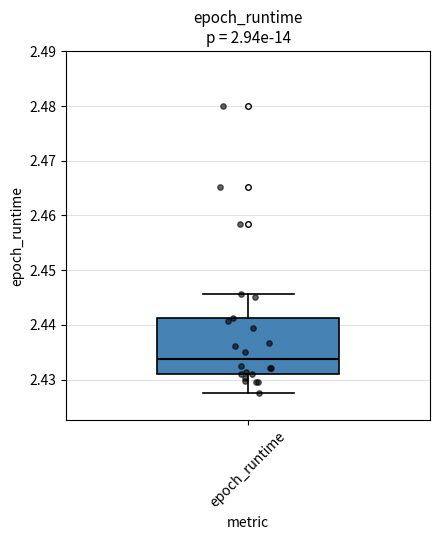

Read this box plot against the y-axis: the position of the median line, the range covered by the box, and the ends of both whiskers. The values are not printed on the chart, so give them approximately, as read against the axis.

median 2.434, box 2.431 to 2.441, whiskers 2.428 to 2.446